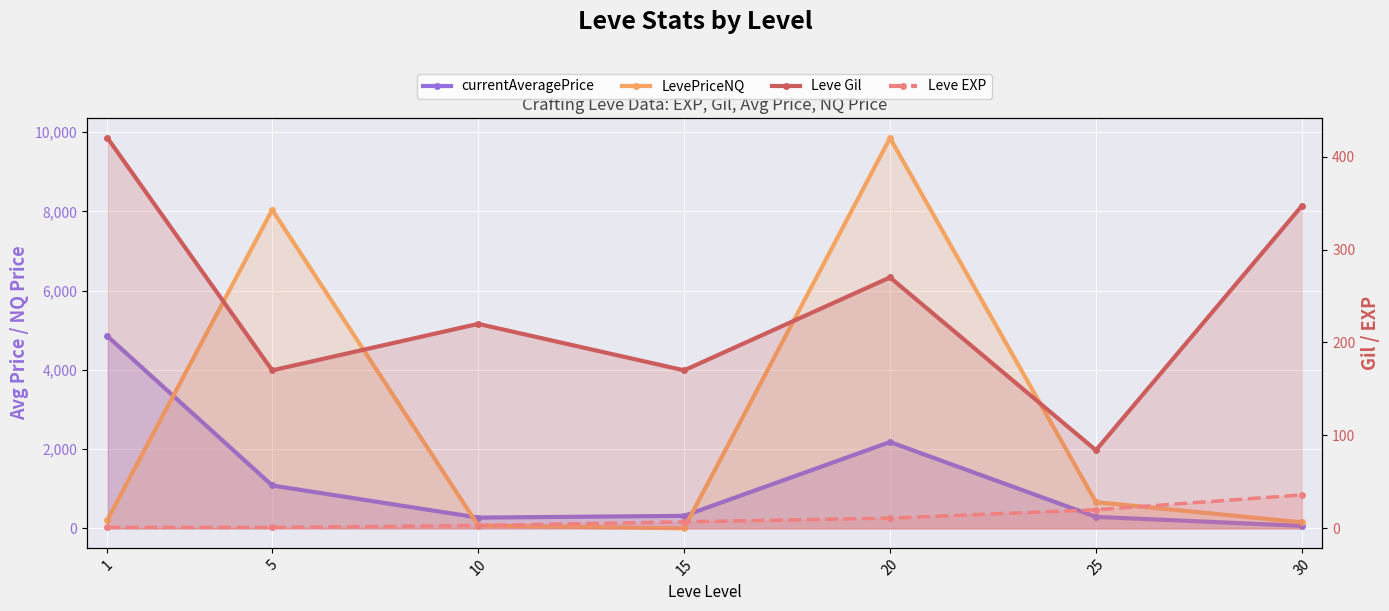

How many interior local valleys does the Leve Gil series have?

3